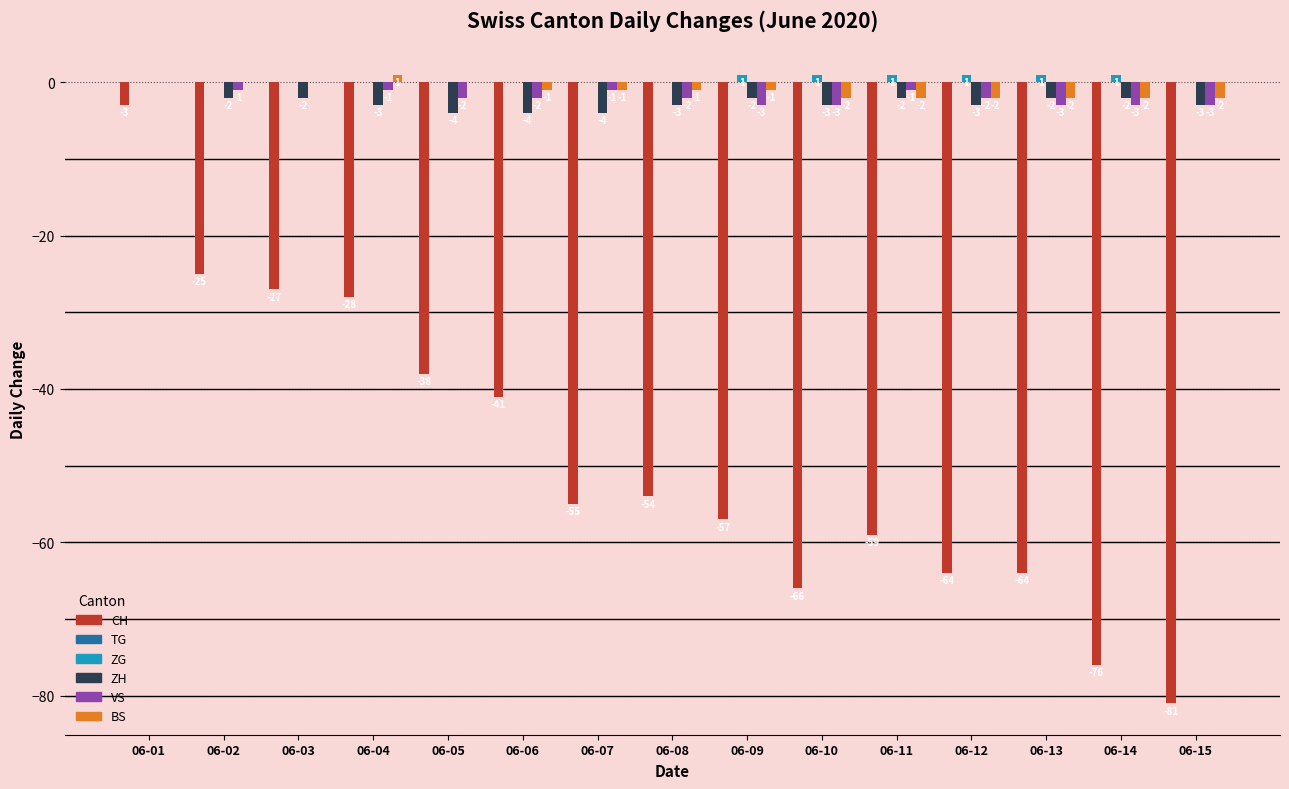

Reading right to left, transcribe all the data shown in this chart.

CH: 06-15=-81	06-14=-76	06-13=-64	06-12=-64	06-11=-59	06-10=-66	06-09=-57	06-08=-54	06-07=-55	06-06=-41	06-05=-38	06-04=-28	06-03=-27	06-02=-25	06-01=-3
ZG: 06-15=0	06-14=1	06-13=1	06-12=1	06-11=1	06-10=1	06-09=1	06-08=0	06-07=0	06-06=0	06-05=0	06-04=0	06-03=0	06-02=0	06-01=0
ZH: 06-15=-3	06-14=-2	06-13=-2	06-12=-3	06-11=-2	06-10=-3	06-09=-2	06-08=-3	06-07=-4	06-06=-4	06-05=-4	06-04=-3	06-03=-2	06-02=-2	06-01=0
VS: 06-15=-3	06-14=-3	06-13=-3	06-12=-2	06-11=-1	06-10=-3	06-09=-3	06-08=-2	06-07=-1	06-06=-2	06-05=-2	06-04=-1	06-03=0	06-02=-1	06-01=0
BS: 06-15=-2	06-14=-2	06-13=-2	06-12=-2	06-11=-2	06-10=-2	06-09=-1	06-08=-1	06-07=-1	06-06=-1	06-05=0	06-04=1	06-03=0	06-02=0	06-01=0